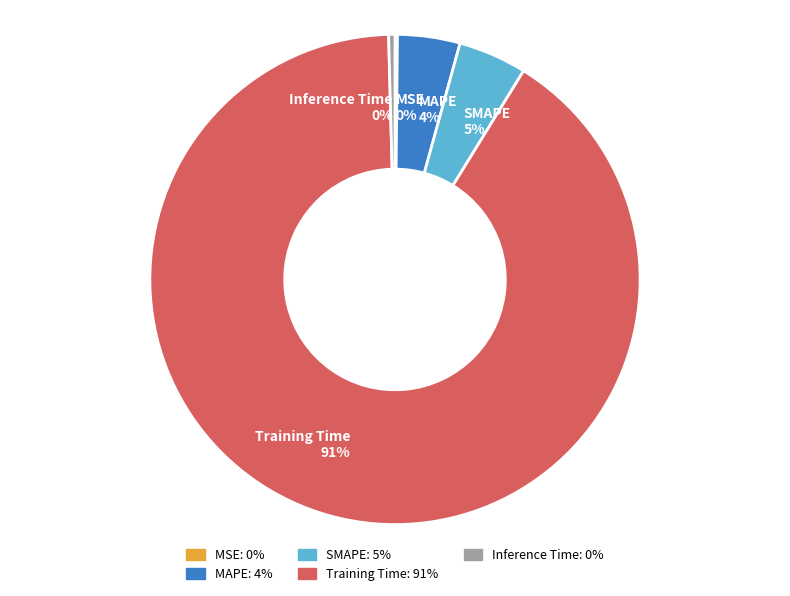

To the nearest percent, what is the combined percentage of MAPE 4% and SMAPE 5%?

9%